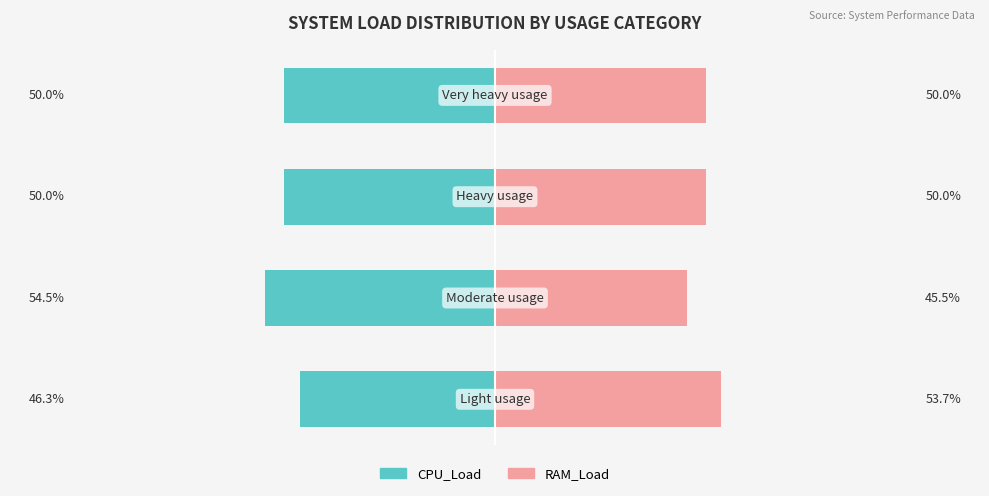

What is the spread (max minus min) of values at 0?

100.0